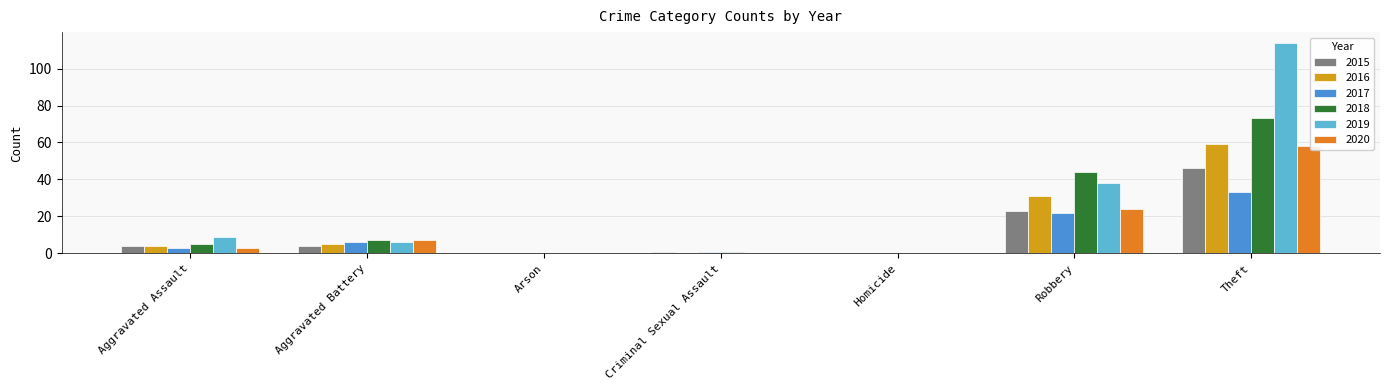

Which series has the widest spread of values?

2019